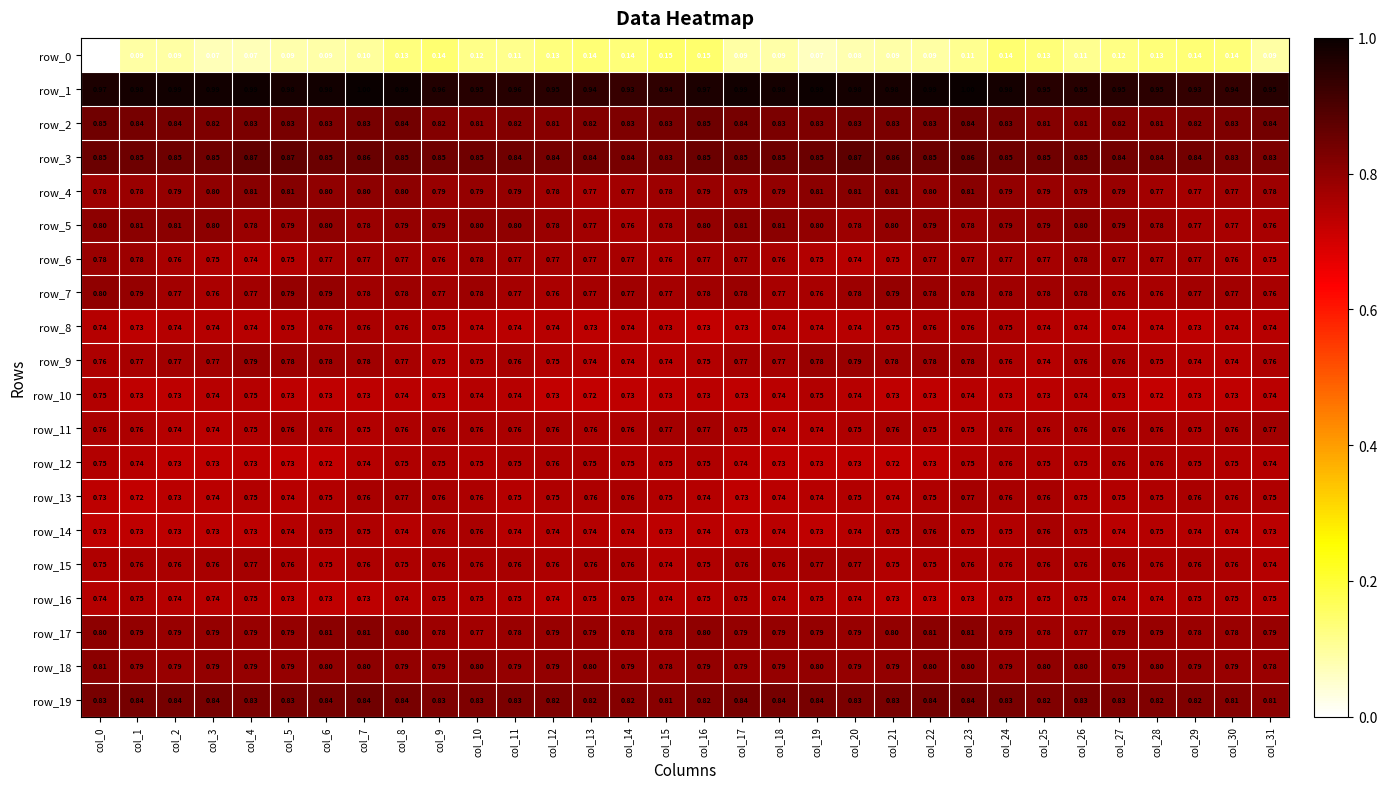

Rank the categories by row_8 value from highest to lowest.

col_7, col_22, col_23, col_8, col_6, col_24, col_21, col_9, col_5, col_18, col_25, col_0, col_2, col_3, col_30, col_20, col_10, col_31, col_19, col_12, col_14, col_26, col_4, col_28, col_27, col_11, col_15, col_29, col_13, col_1, col_17, col_16